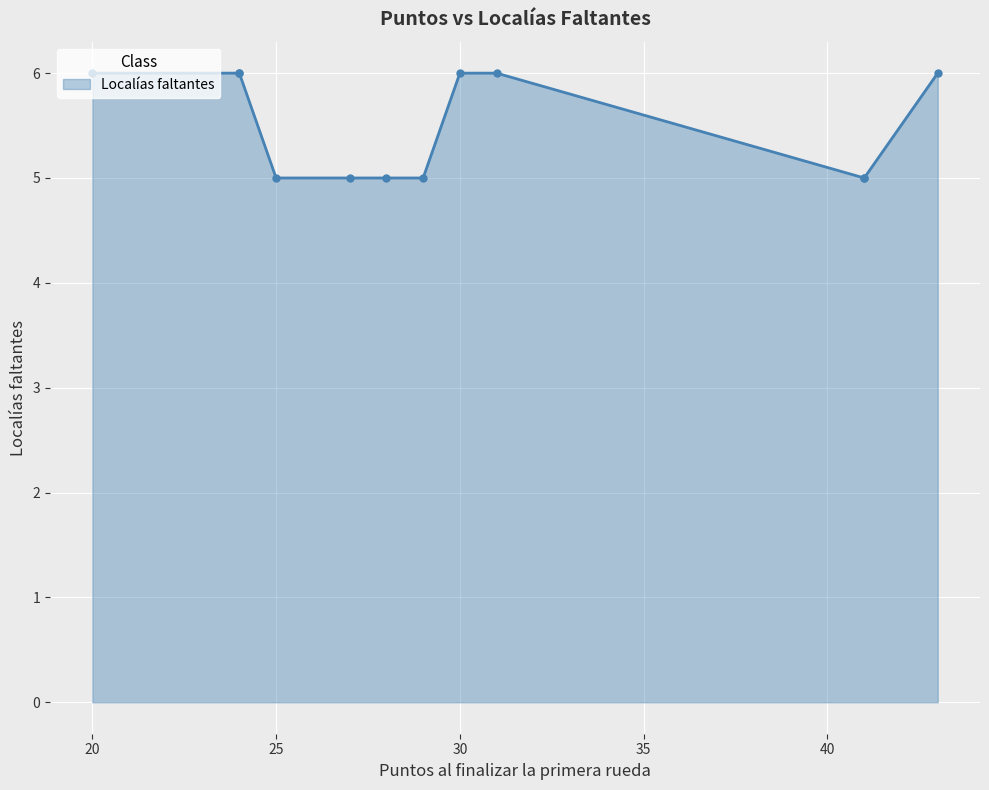

How many series are shown in this chart?

1